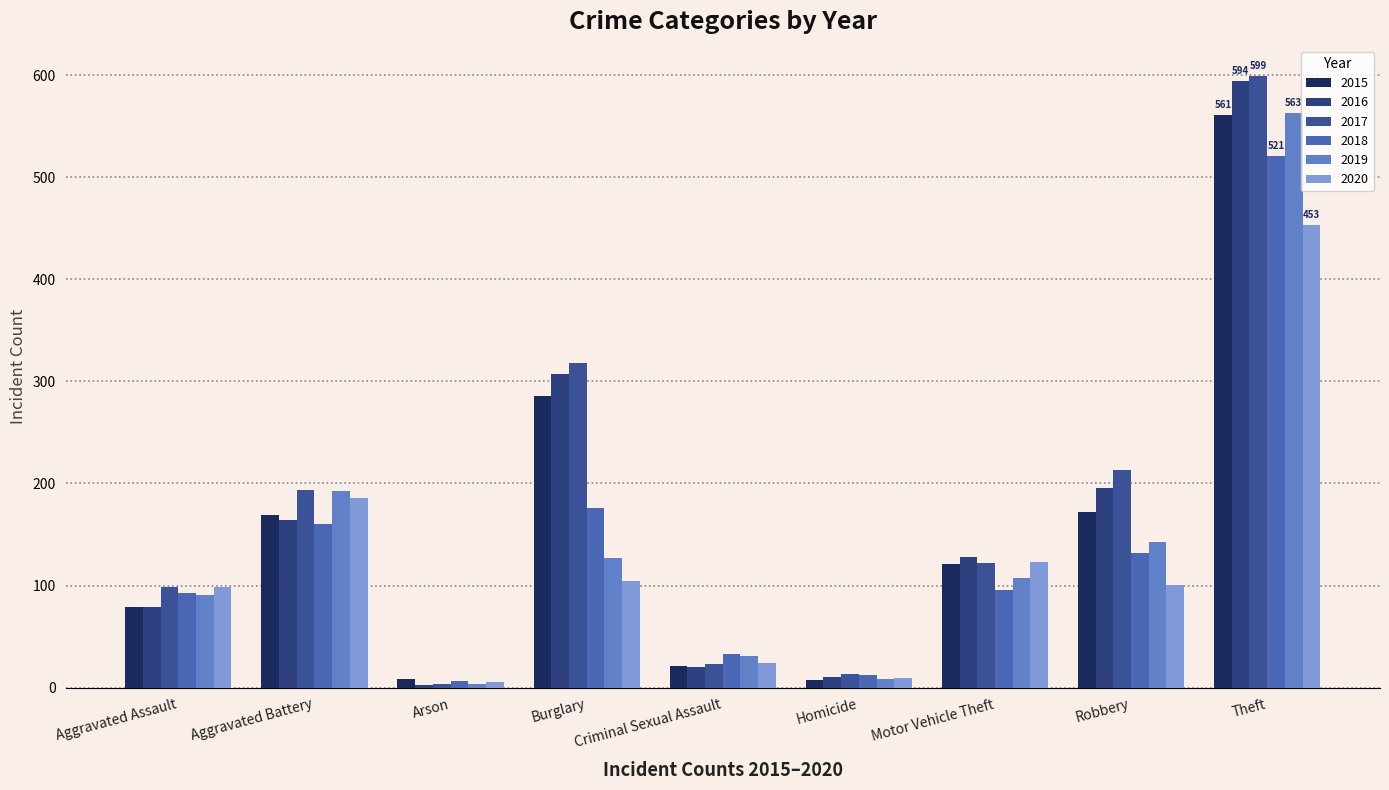

How many bars are there in each group?

6